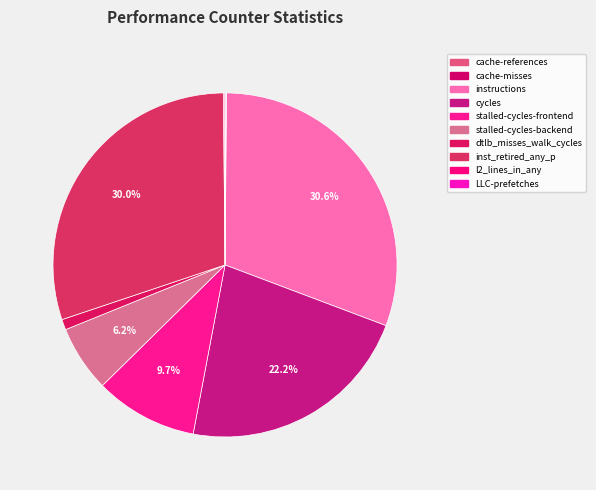

What is the change in value from dtlb_misses_walk_cycles to inst_retired_any_p?

+13788728737